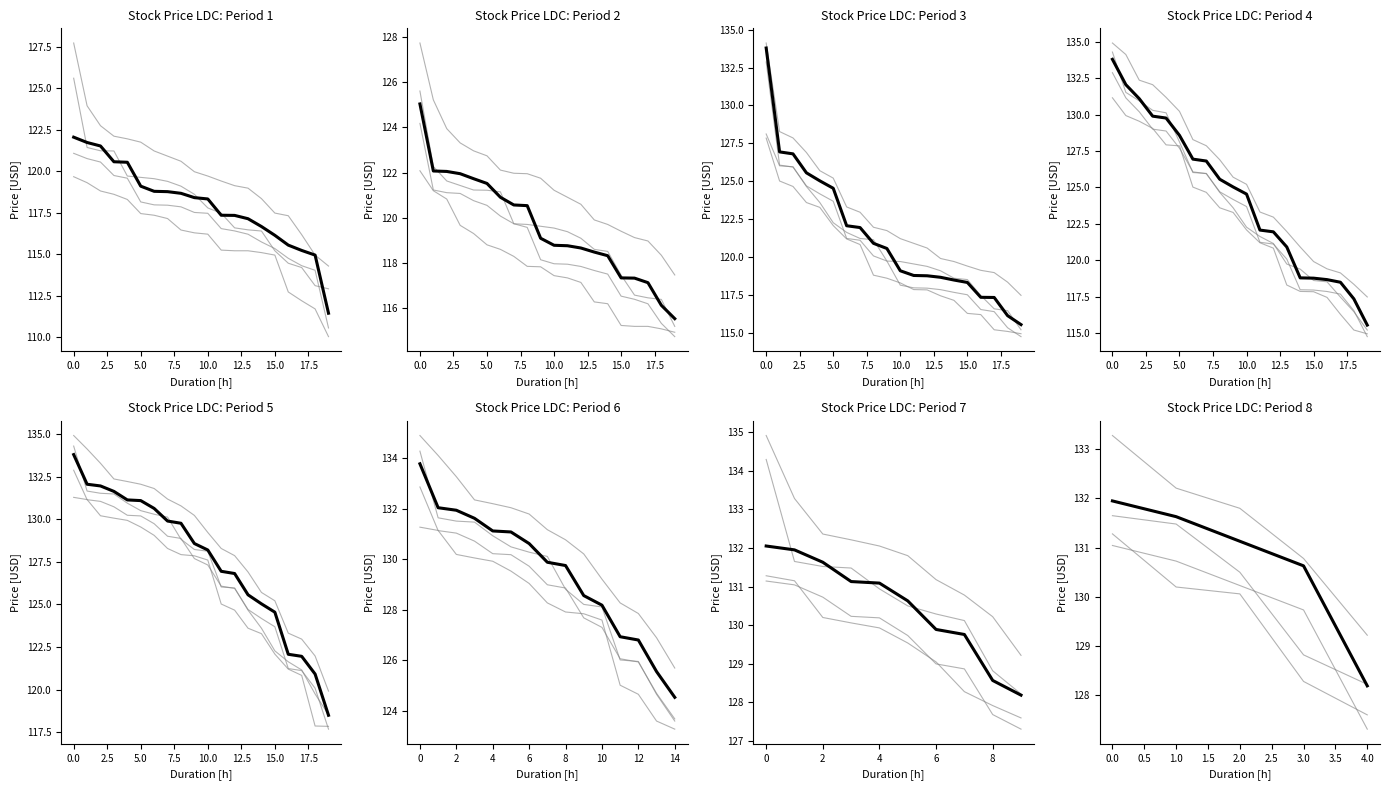

Is this an area chart (filled region under the line)?

No